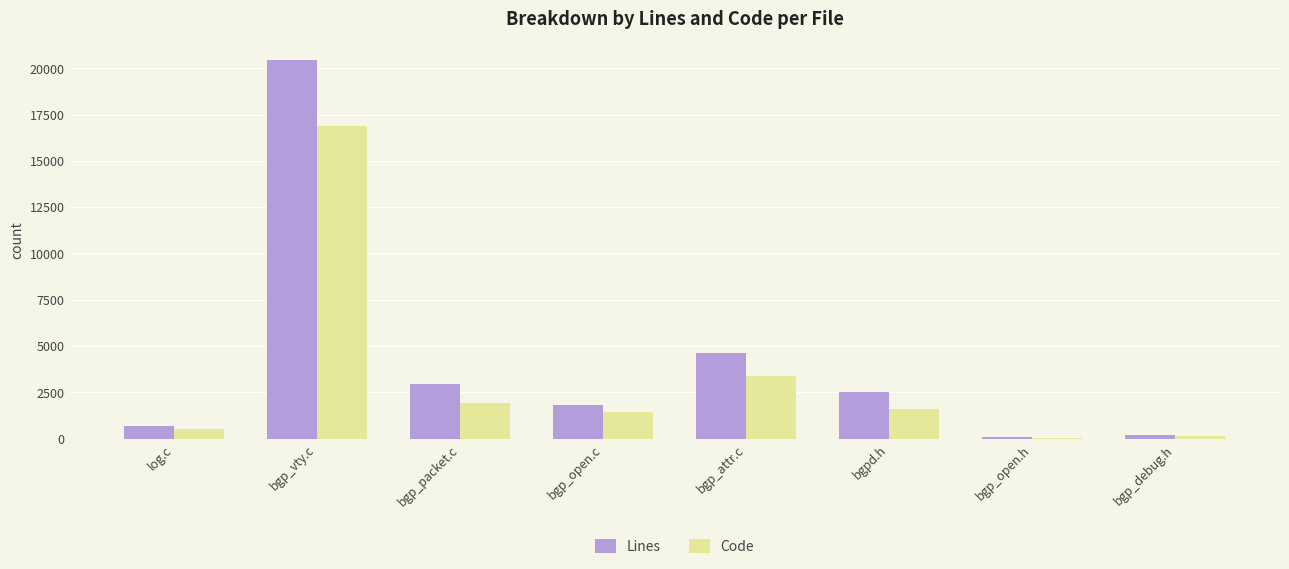

What is the spread (max minus min) of values at bgpd.h?

917